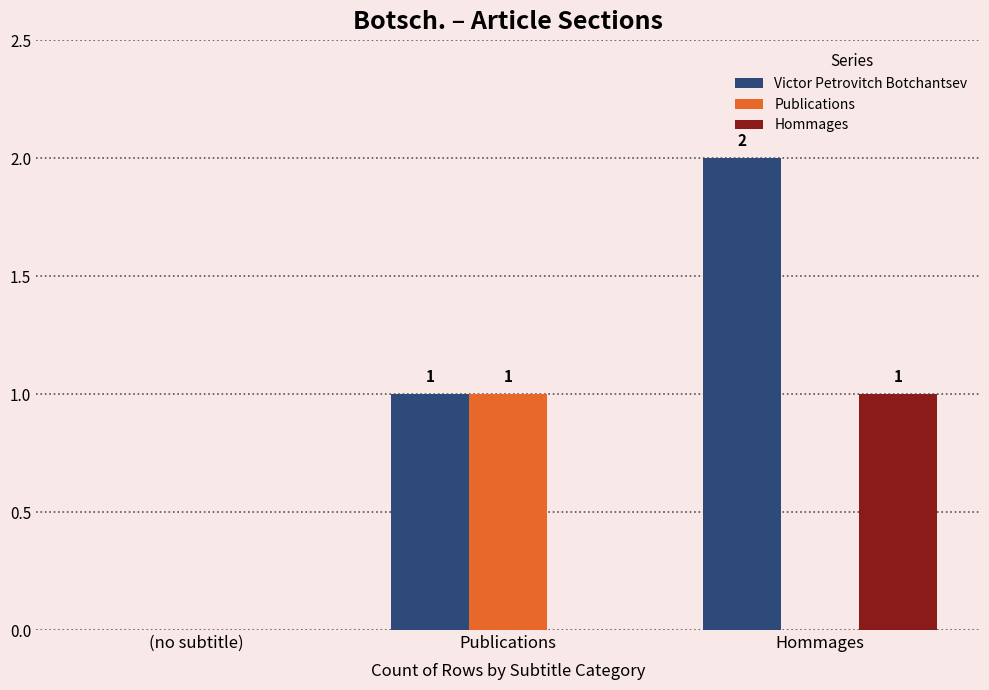

The value of Hommages at (no subtitle) is 0. True or false?

True